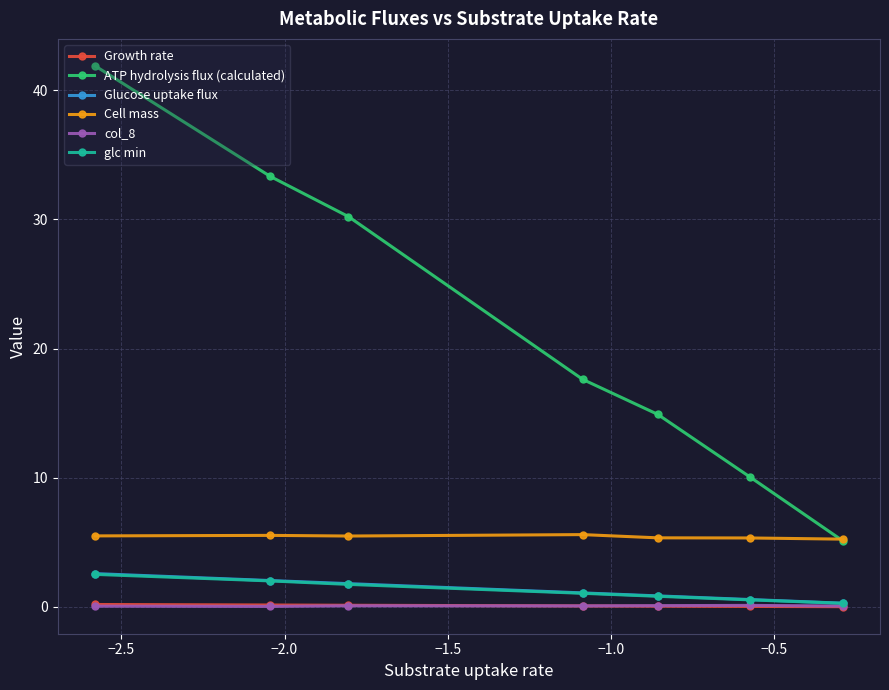

What is the sum of all Glucose uptake flux values?

9.2